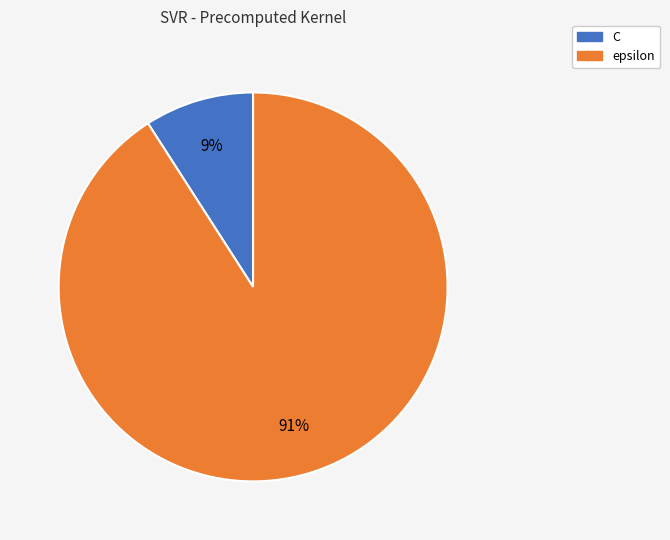

Which has a higher value, C or epsilon?

epsilon